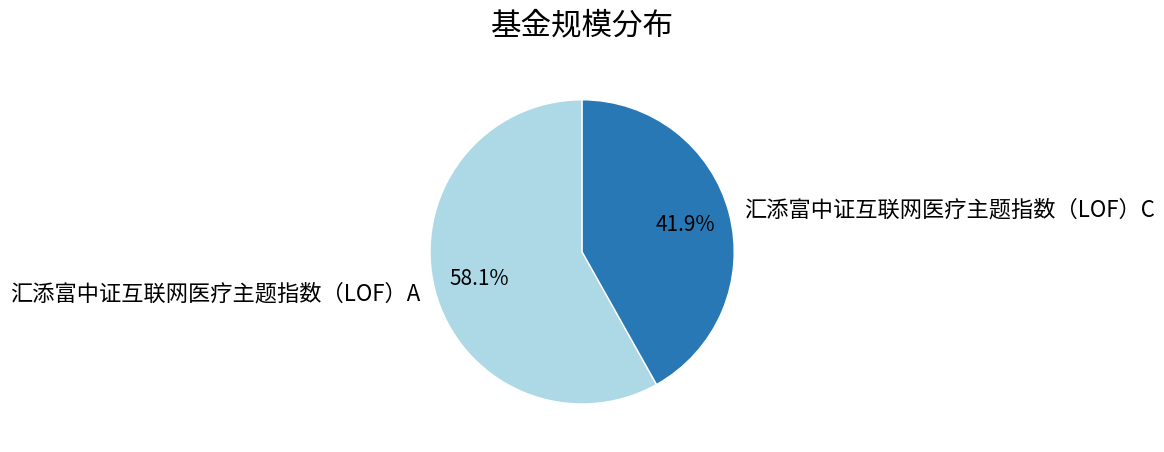

Is it true that 汇添富中证互联网医疗主题指数（LOF）C is 42% of the pie?

True